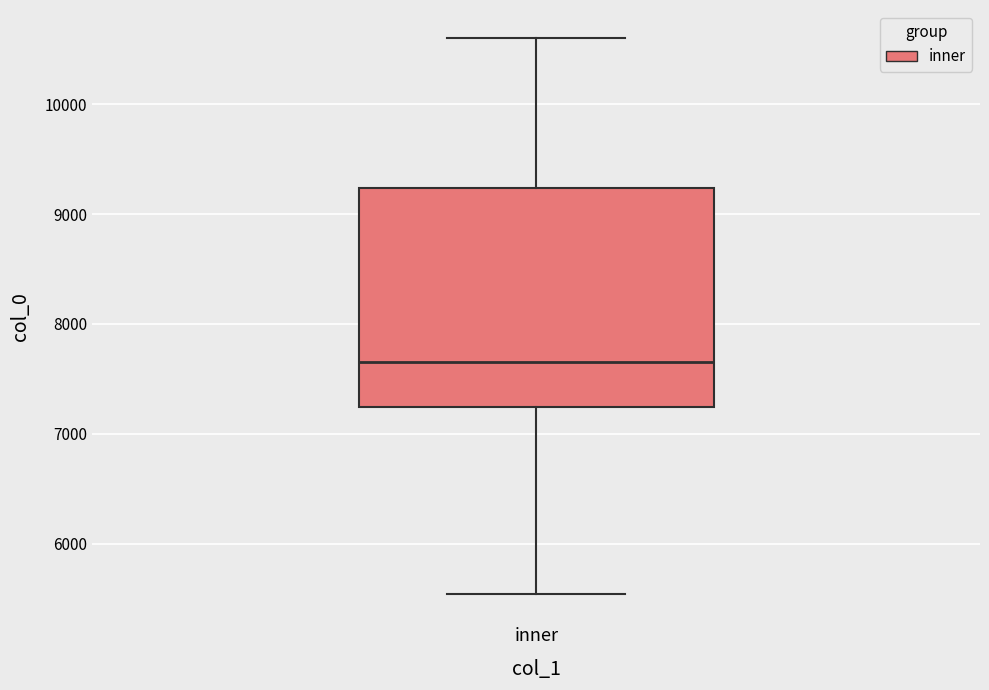

Where is the upper edge of the box for inner on the y-axis? The values are not printed on the chart, so give them approximately, as read against the axis.

9200